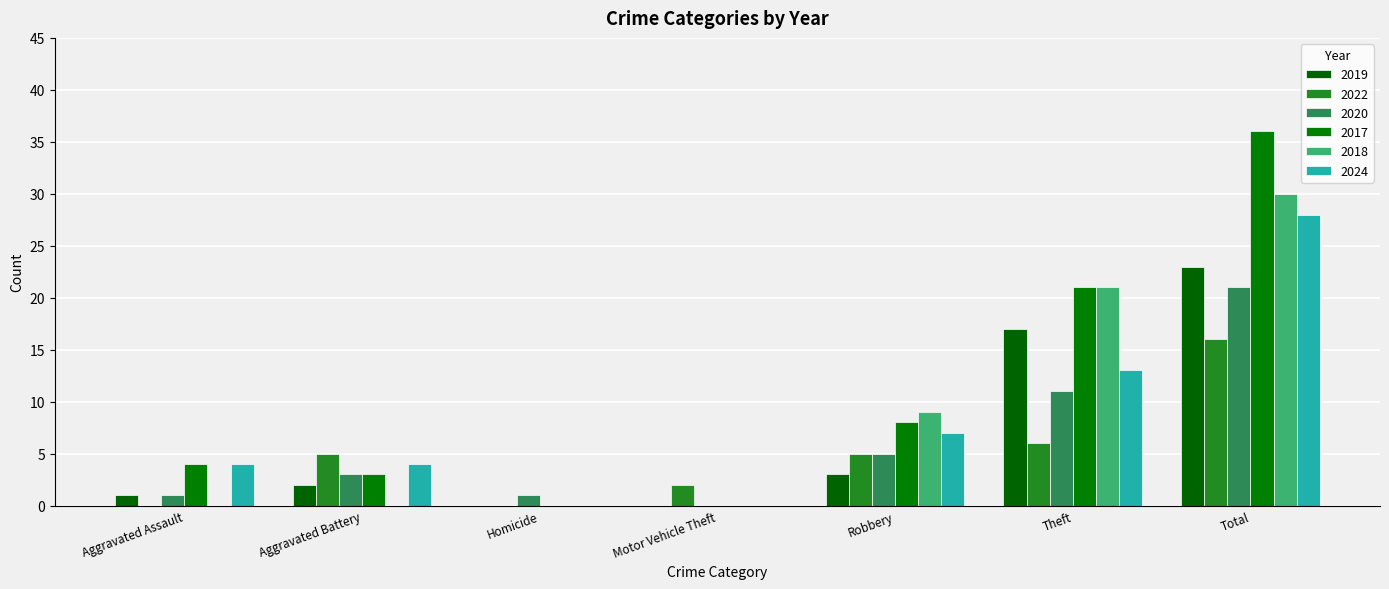

What is the sum of the 2019 values at Total and Motor Vehicle Theft?

23